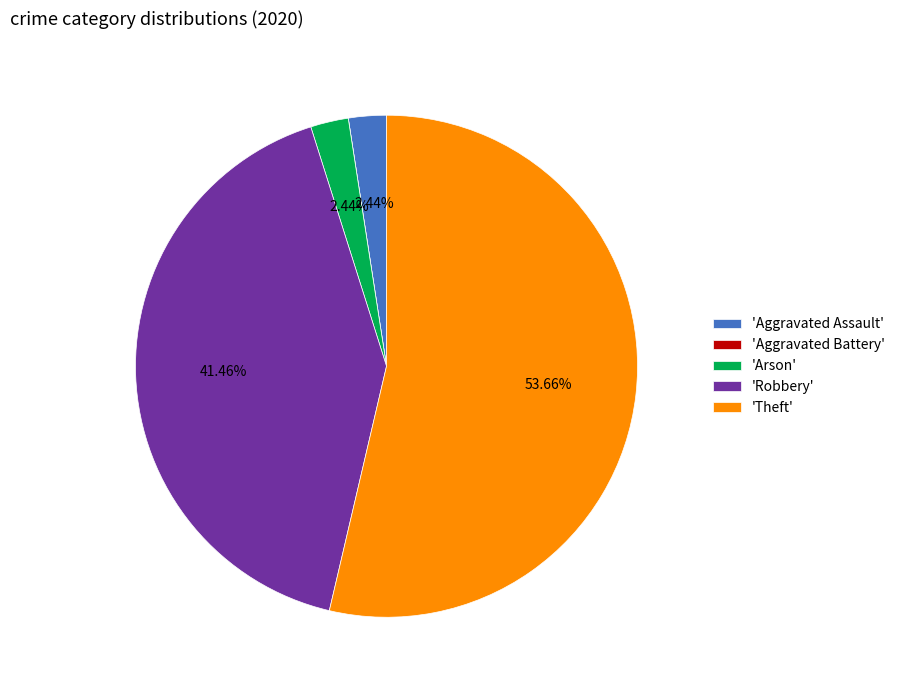

Is the sum of 'Aggravated Assault' and 'Arson' greater than half?

No